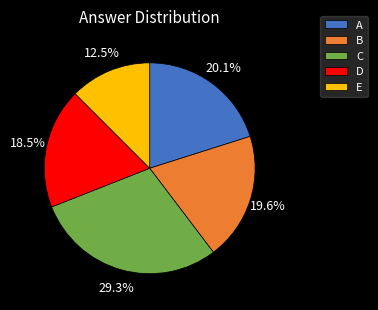

To the nearest percent, what is the average slice percentage?

20%